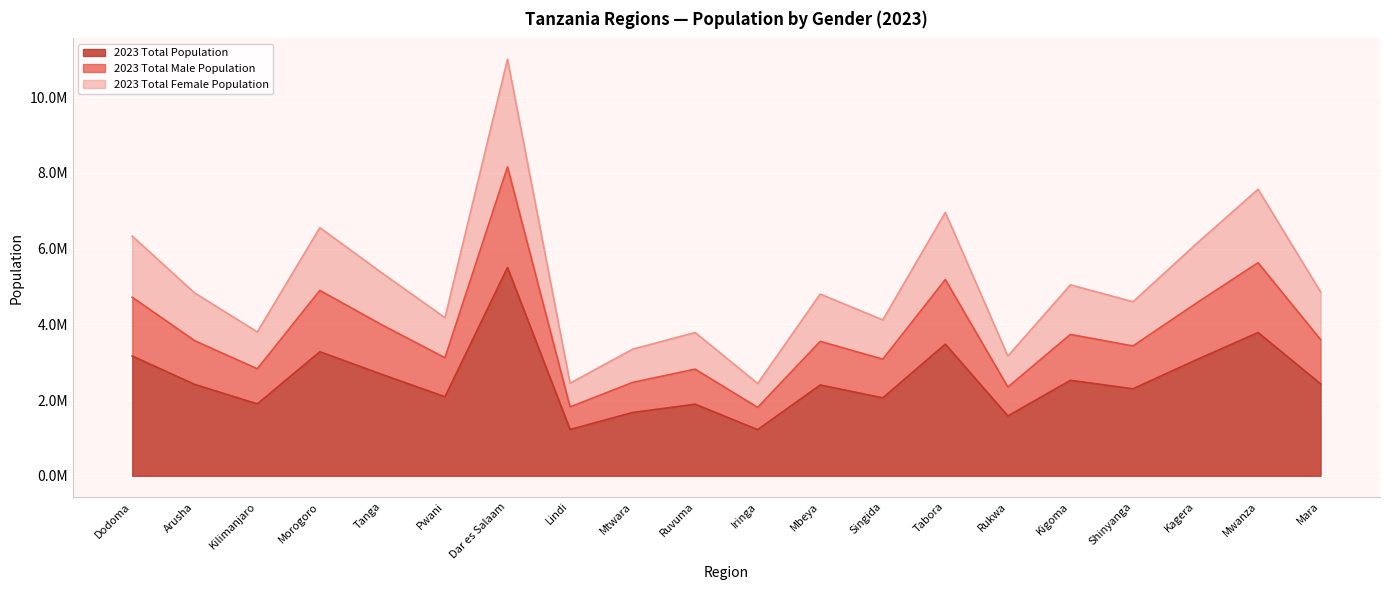

The value of 2023 Total Population at Ruvuma is 1891872. True or false?

True